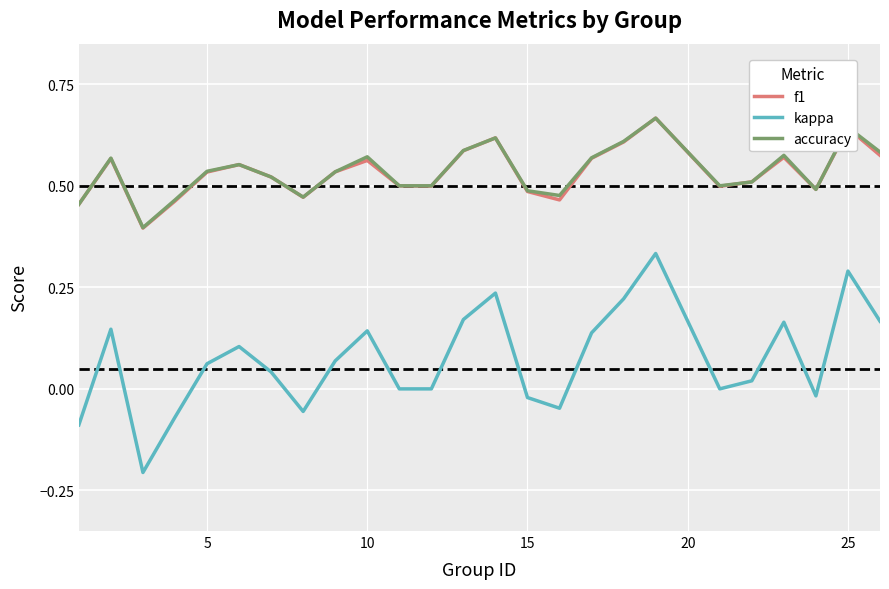

What is the minimum value for accuracy?

0.4